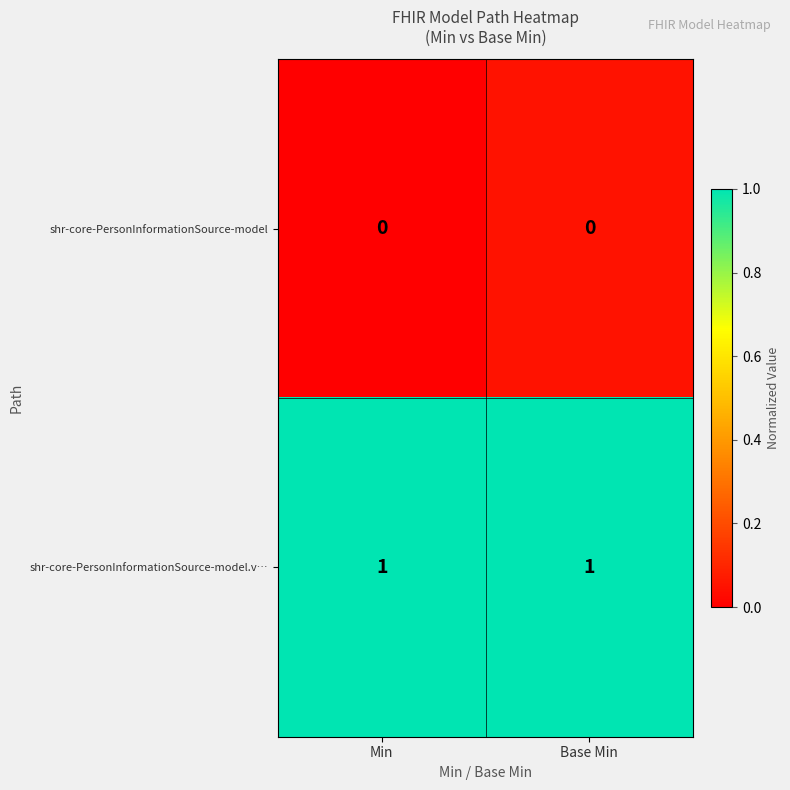

At Min, list the series in order from largest to smallest.

shr-core-PersonInformationSource-model.v…, shr-core-PersonInformationSource-model